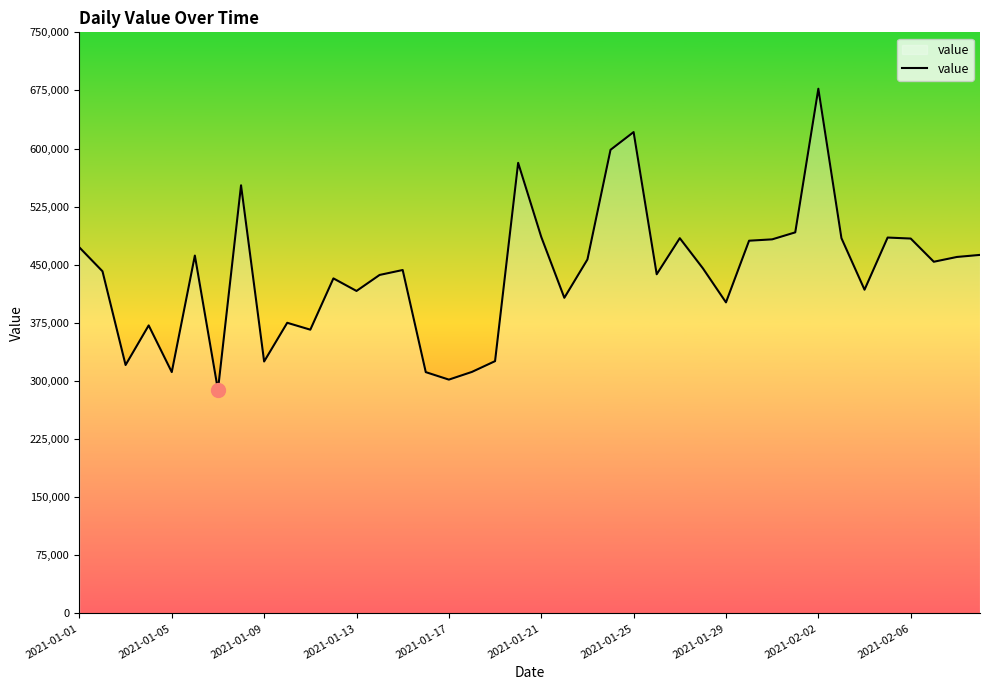

What is the difference between the maximum and minimum values?

388710